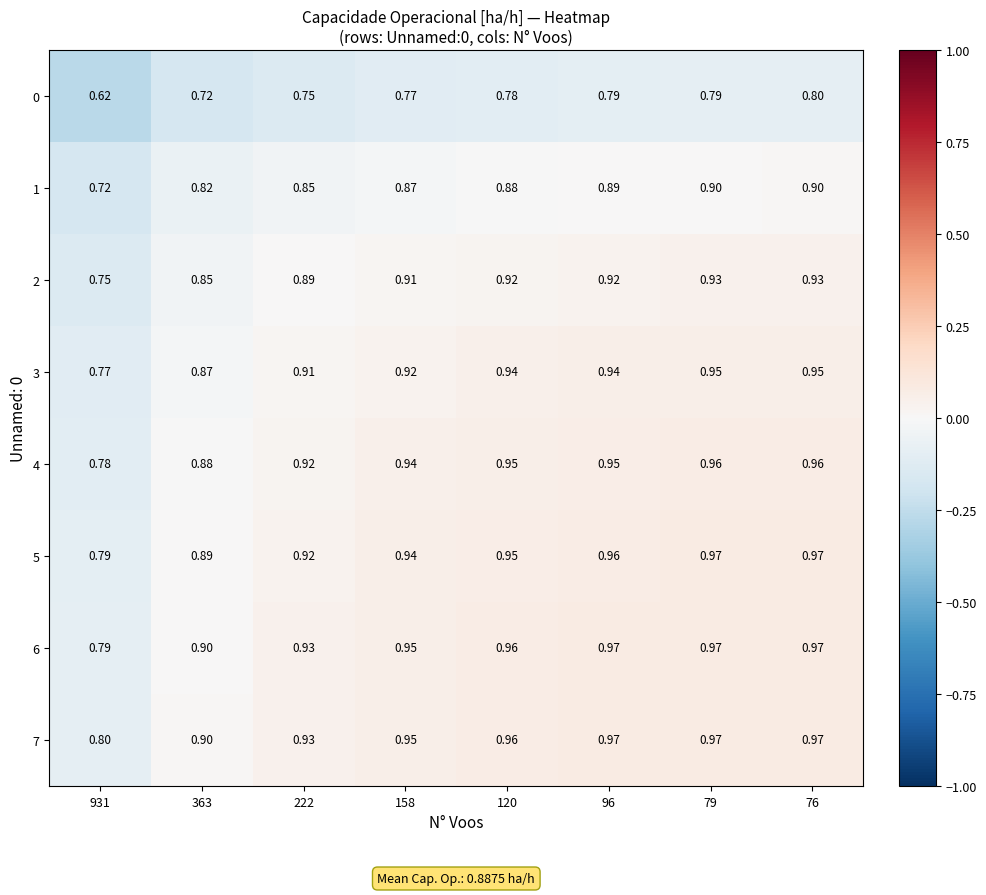

Is the value of 4 at 76 greater than the value of 1 at 76?

Yes